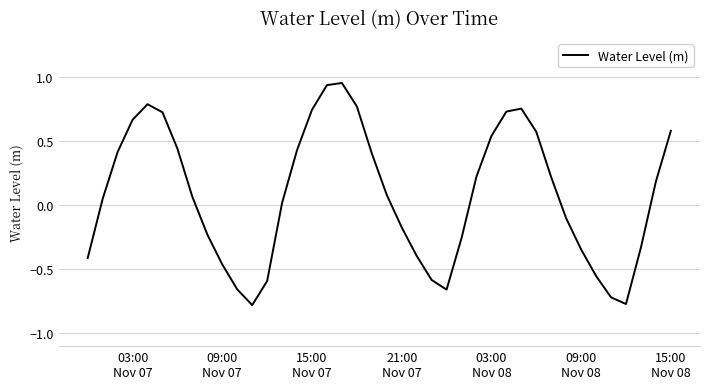

What is the difference between the maximum and minimum values?

1.7